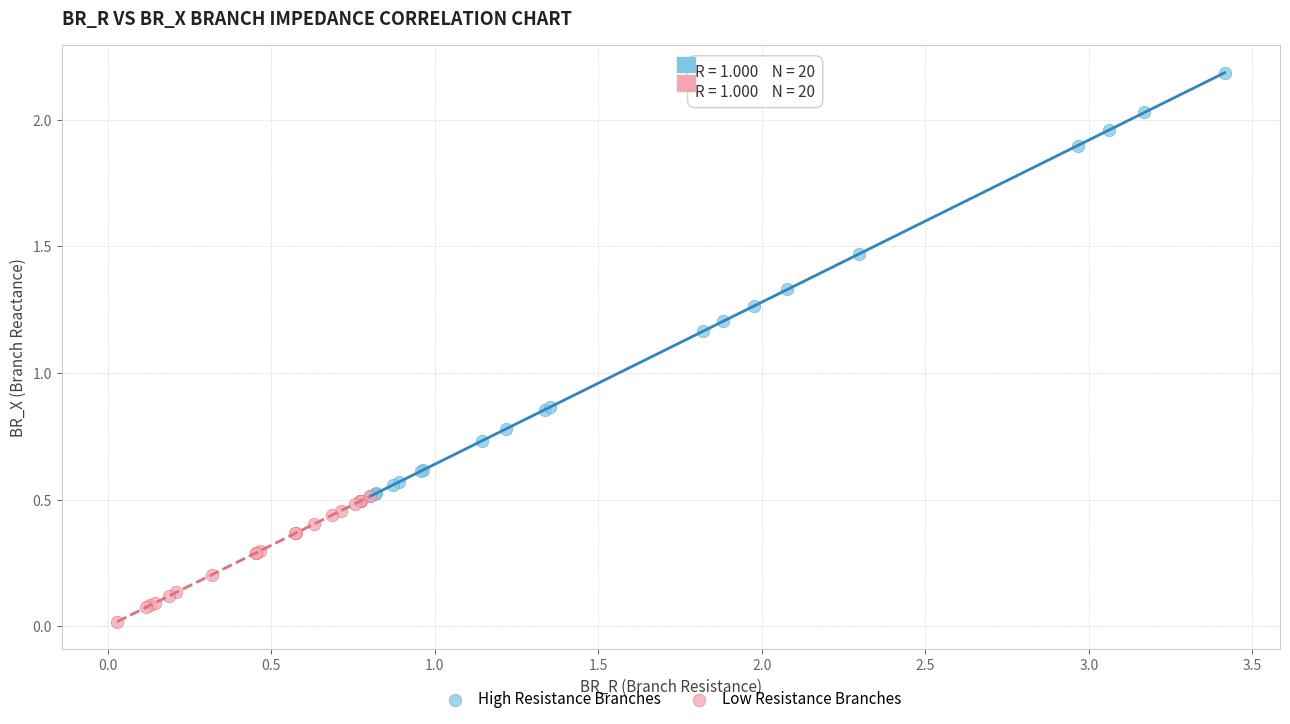

Which series contains the highest Y value?

High Resistance Branches